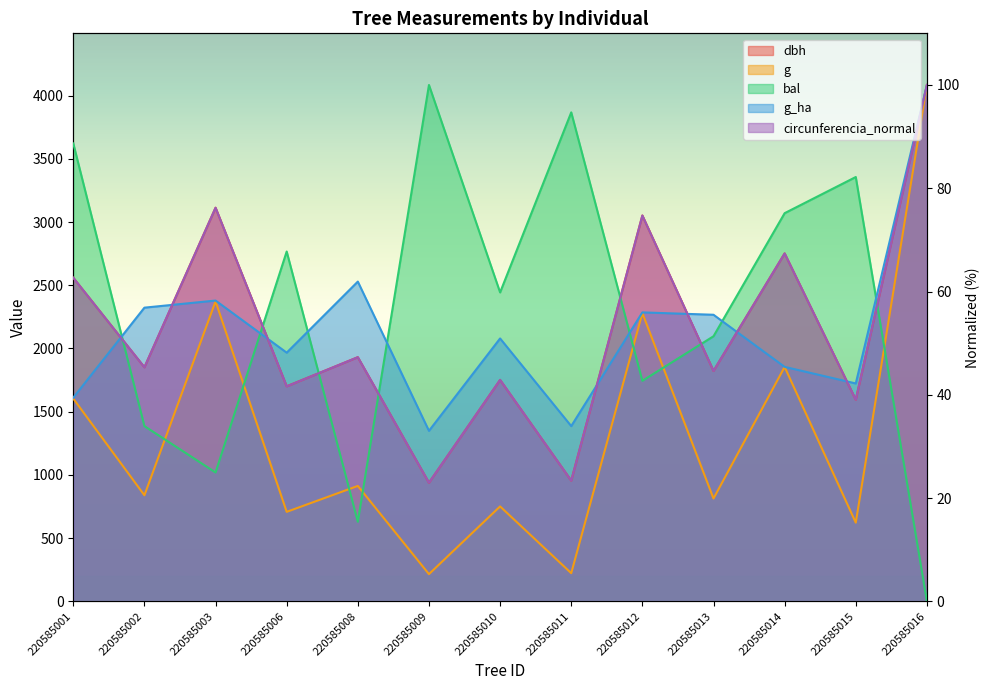

At 220585010, list the series in order from smallest to largest.

g, dbh, circunferencia_normal, g_ha, bal